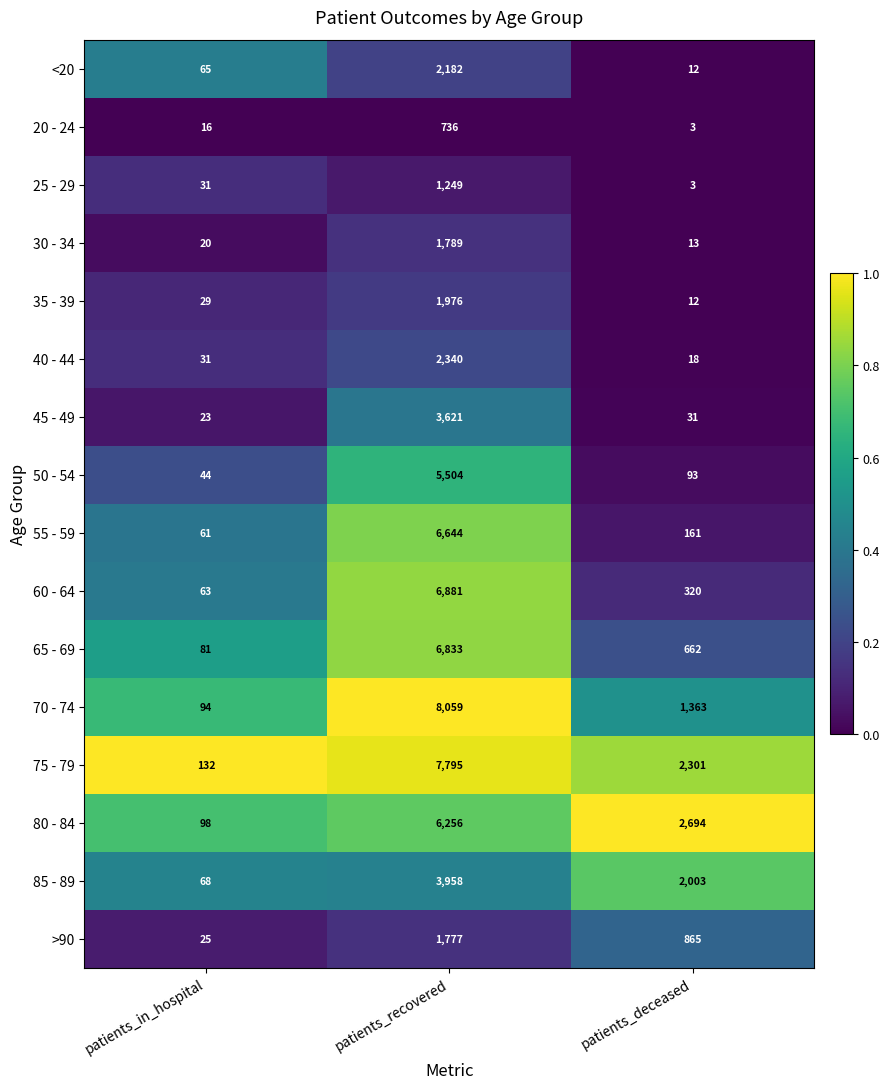

How many data points does each series have?

3